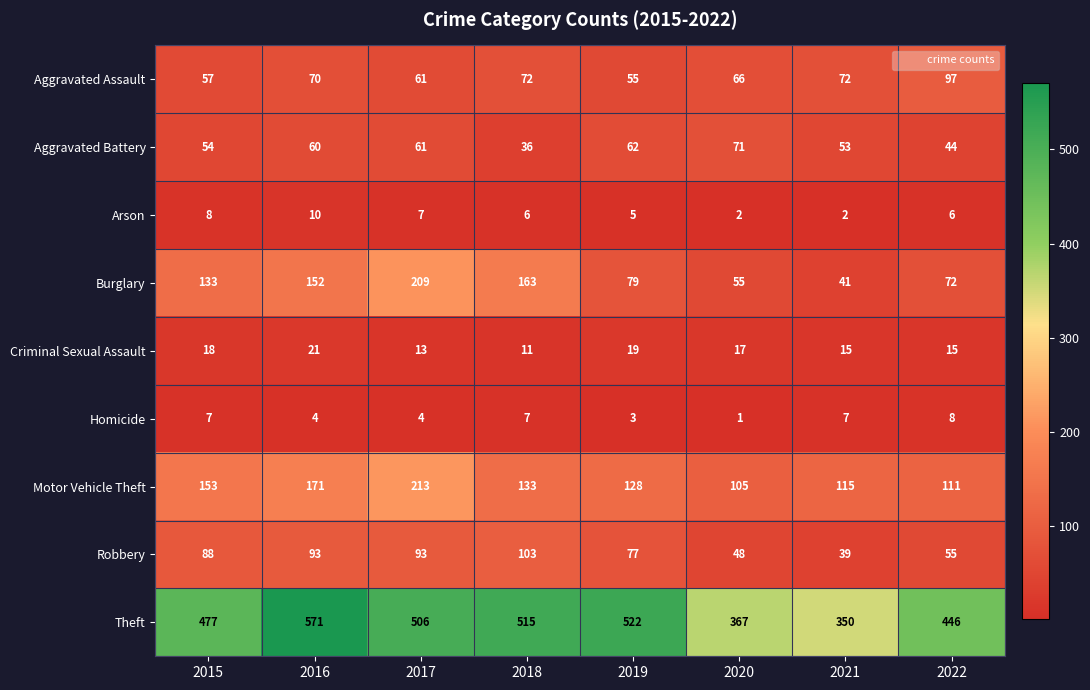

What is the lowest value of the Robbery series?

39